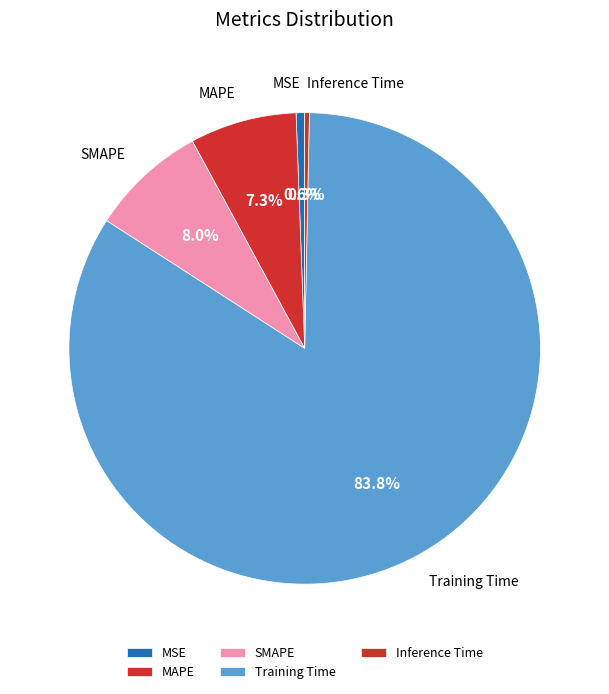

Which has a higher value, MSE or SMAPE?

SMAPE